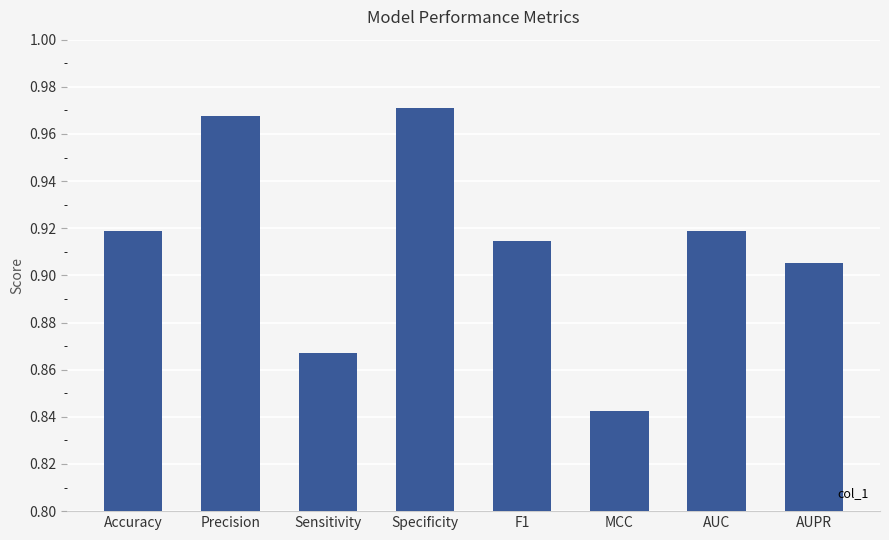

Which category has the lowest value across all series?

MCC